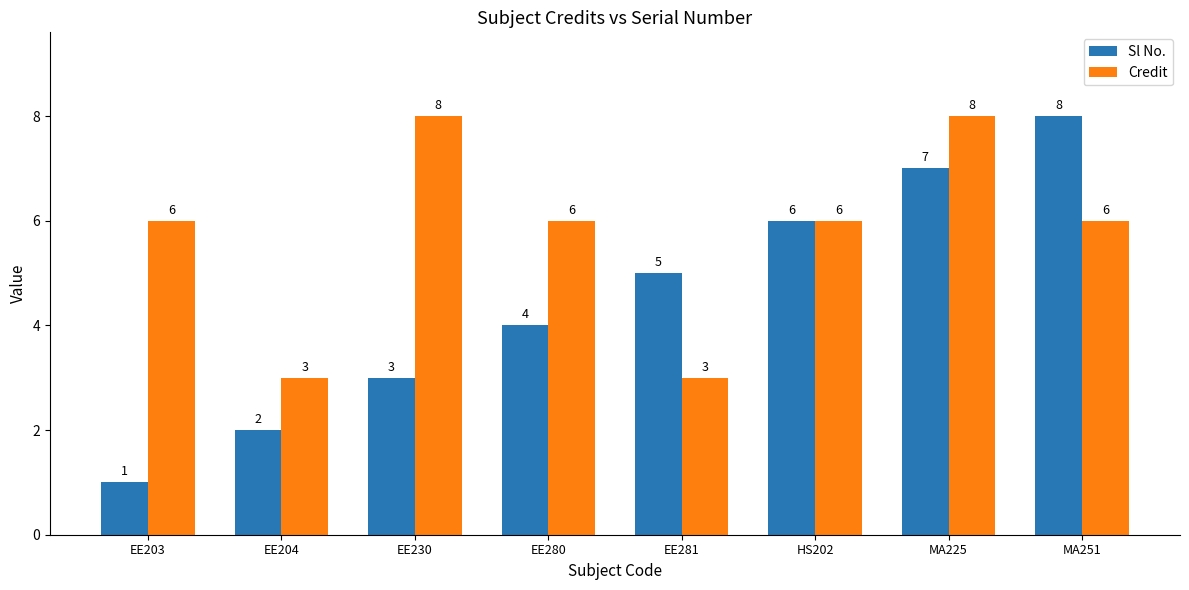

What are all the series names shown in the legend?

Sl No., Credit